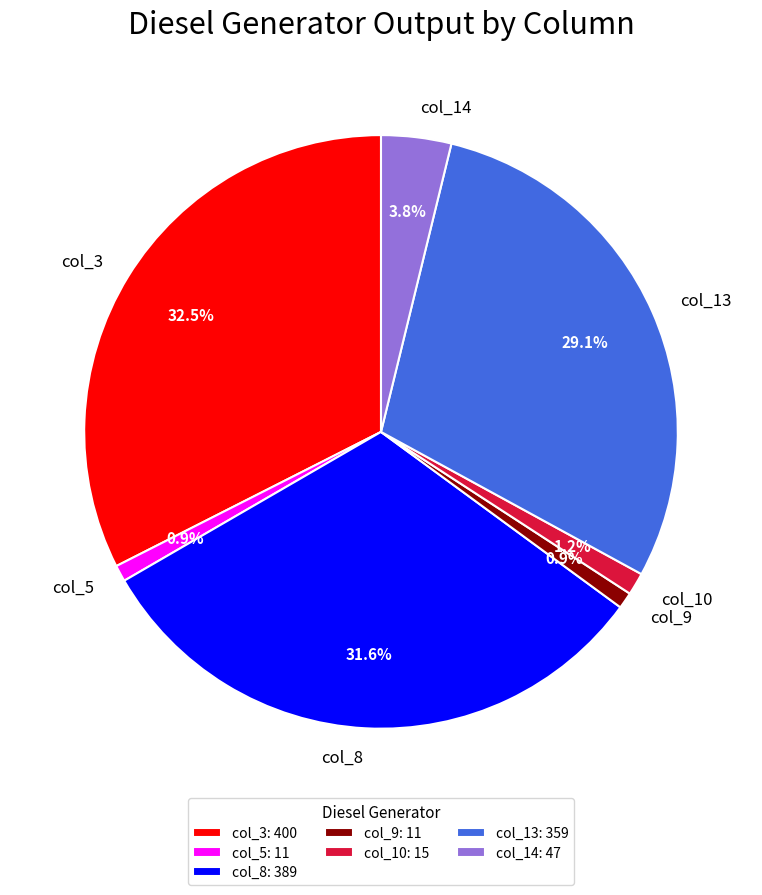

Count the number of slices in the pie.

7